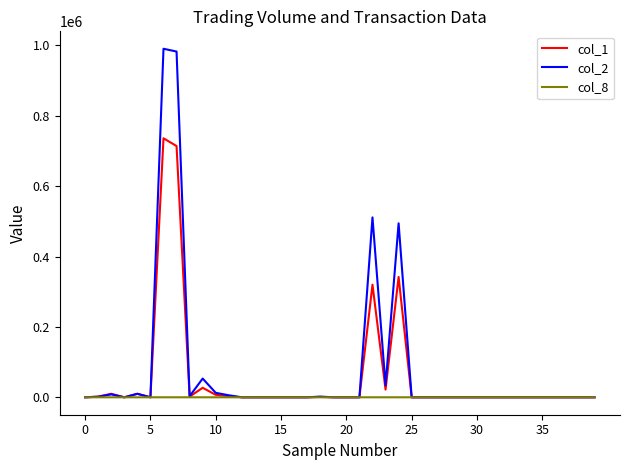

Which series has the widest spread of values?

col_2